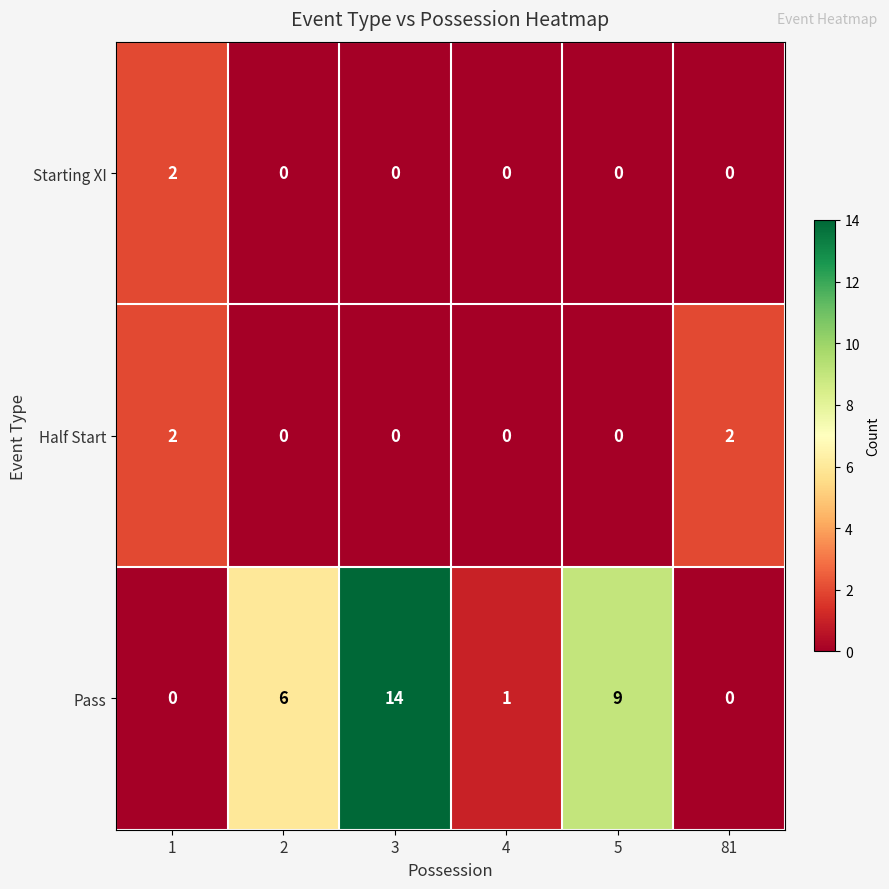

Between 4 and 81, which series saw the biggest shift?

Half Start